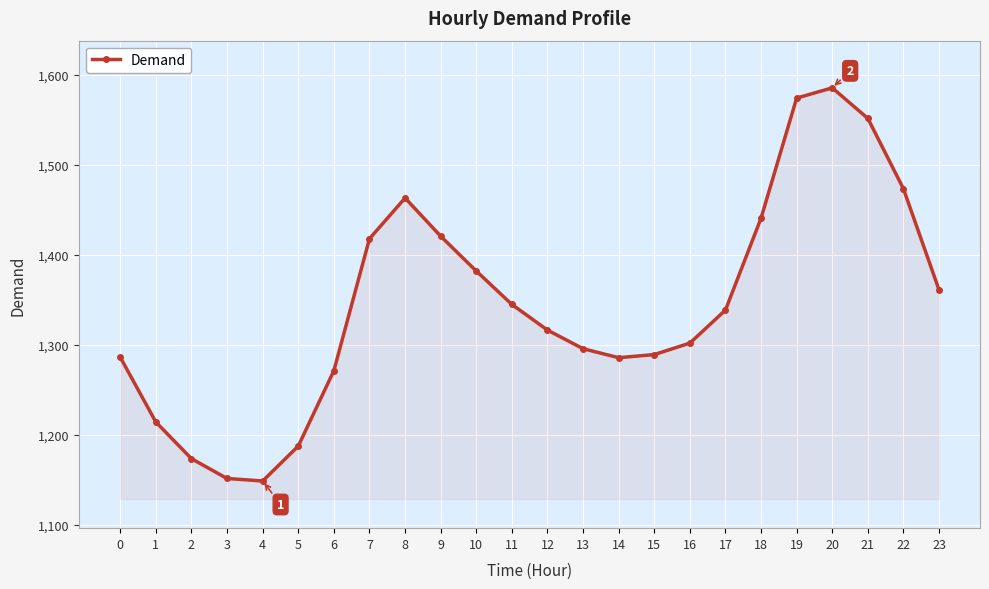

Where is the data nearest to the value 1367?

23